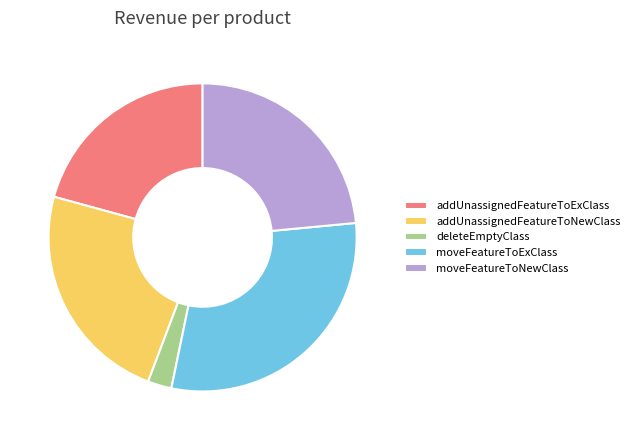

Do addUnassignedFeatureToNewClass and moveFeatureToExClass together represent more than half of the pie?

Yes